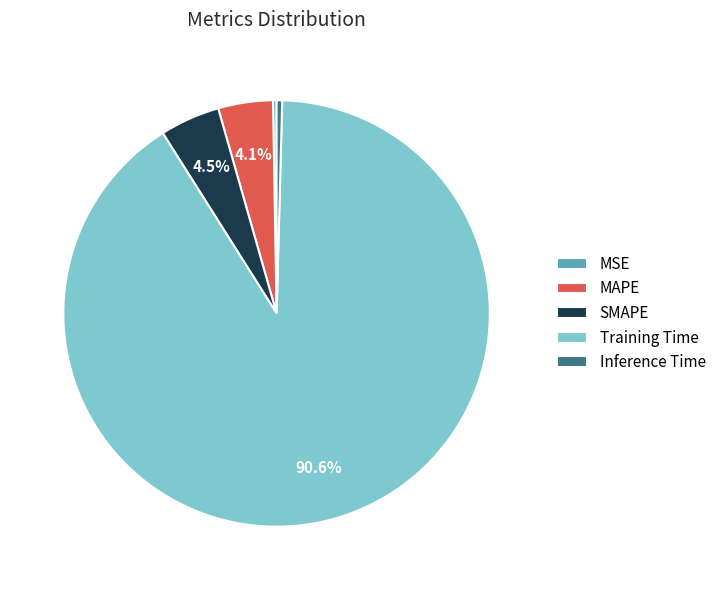

To the nearest percent, what is the difference between the largest and smallest slice percentages?

90%